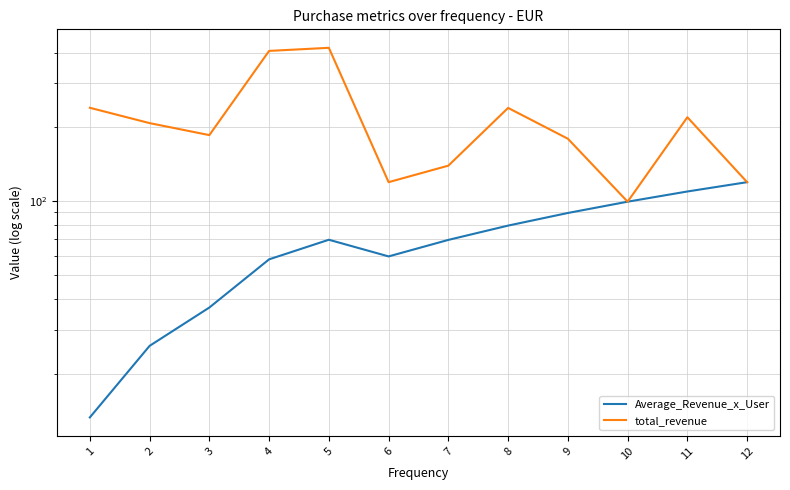

What is the value of the total_revenue point at the 3rd from the left?

185.2